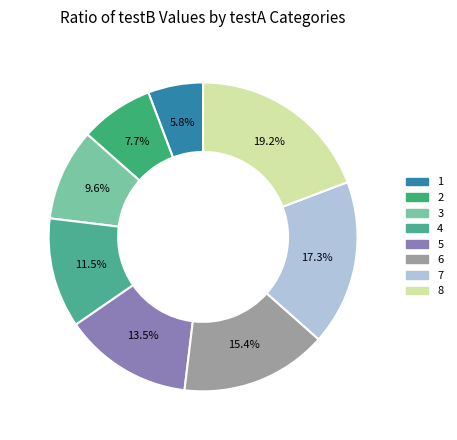

Combined, what portion of the pie is 7 and 4?

28.8%